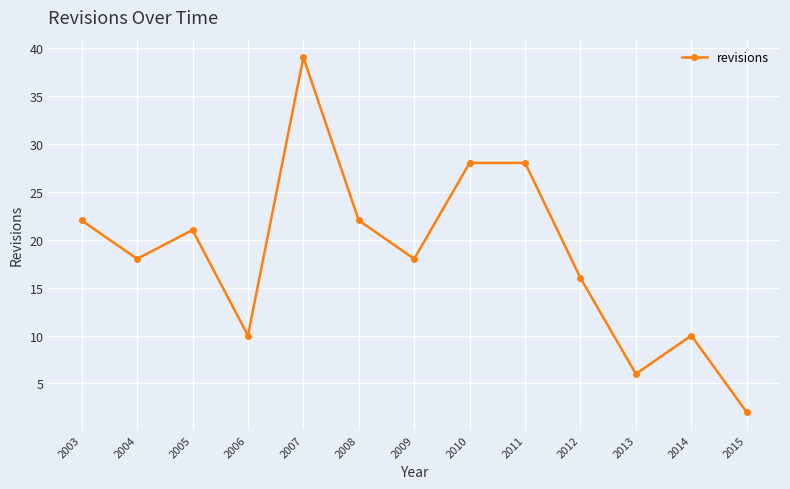

What is the value of the 1st point from the left?

22